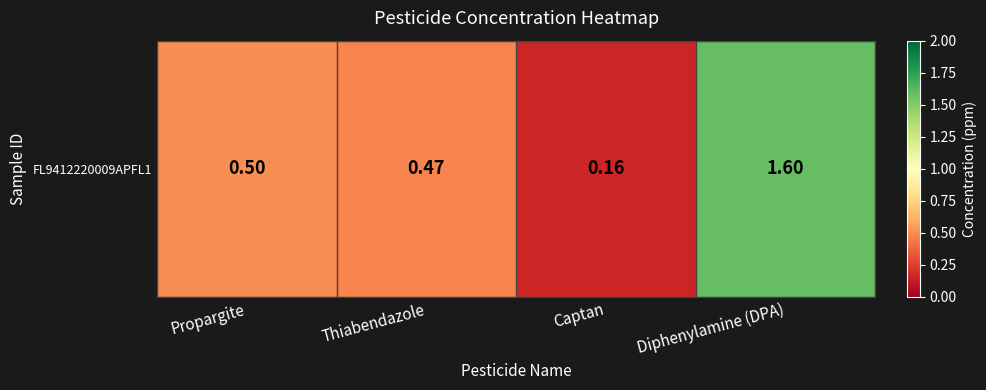

How many values are between 0 and 1?

3